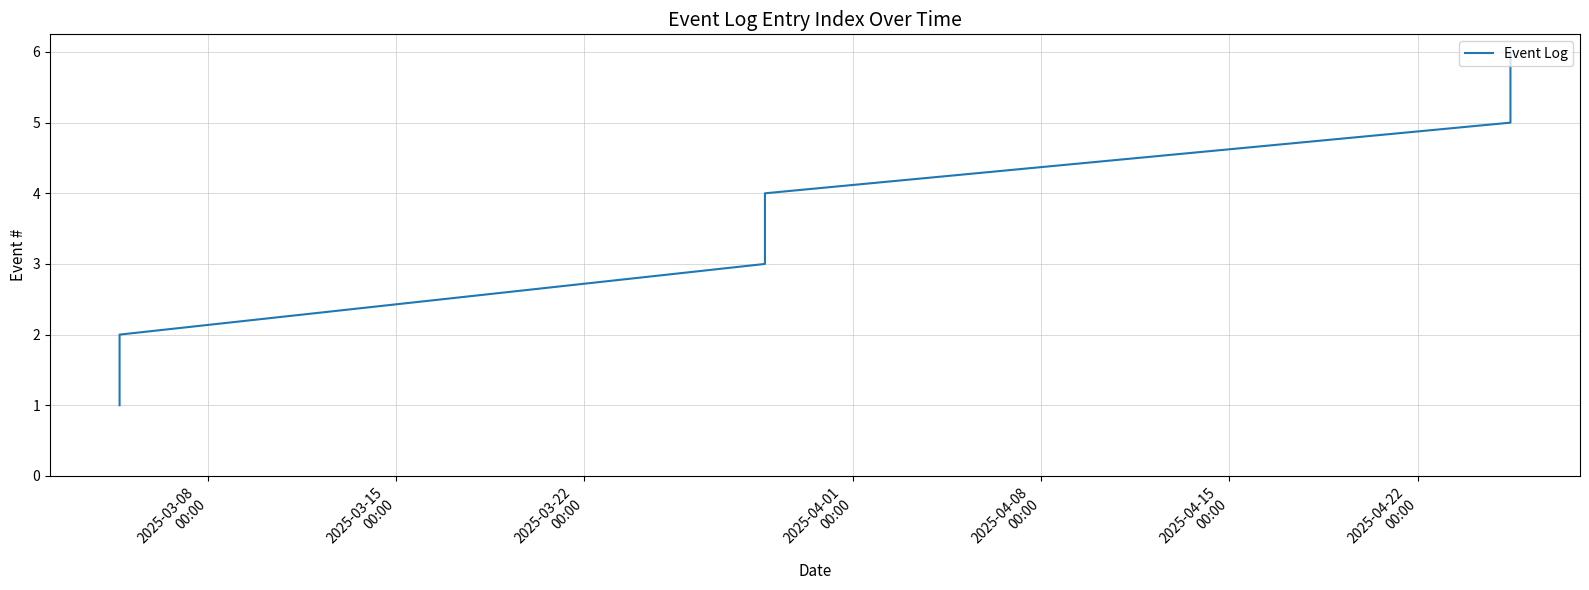

What is the difference between the second highest and second lowest values?

3